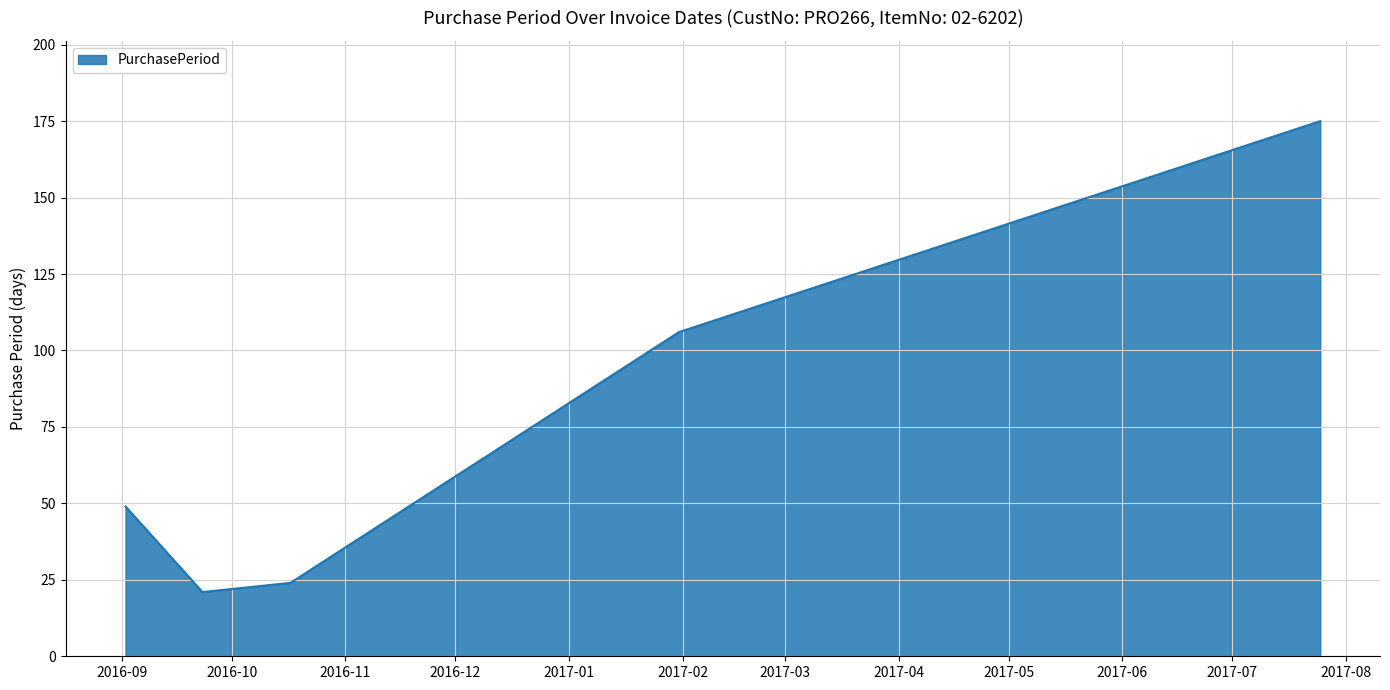

What is the maximum value shown in the chart?

175